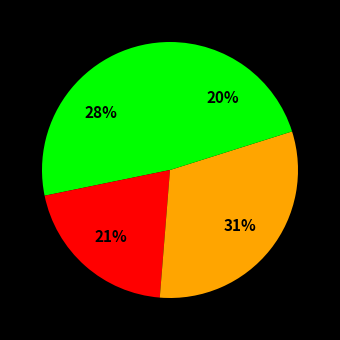

Does any single category account for the majority?

No